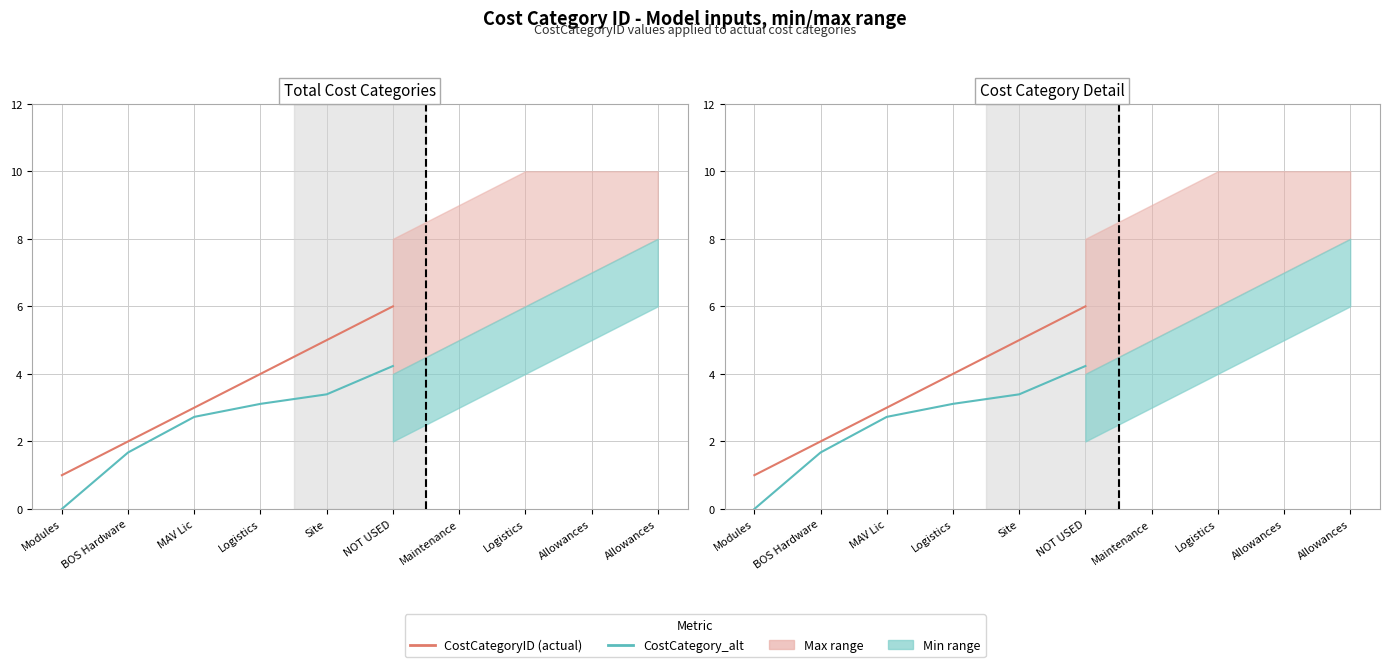

What is the label of the 1st point from the right?

NOT USED